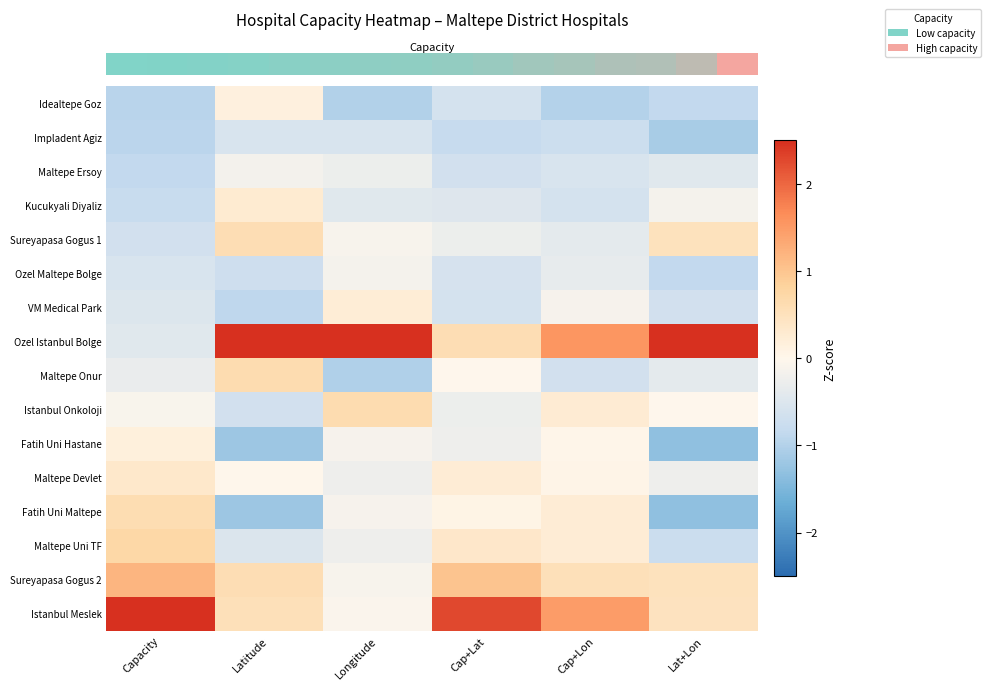

Count the number of data series in this chart.

16